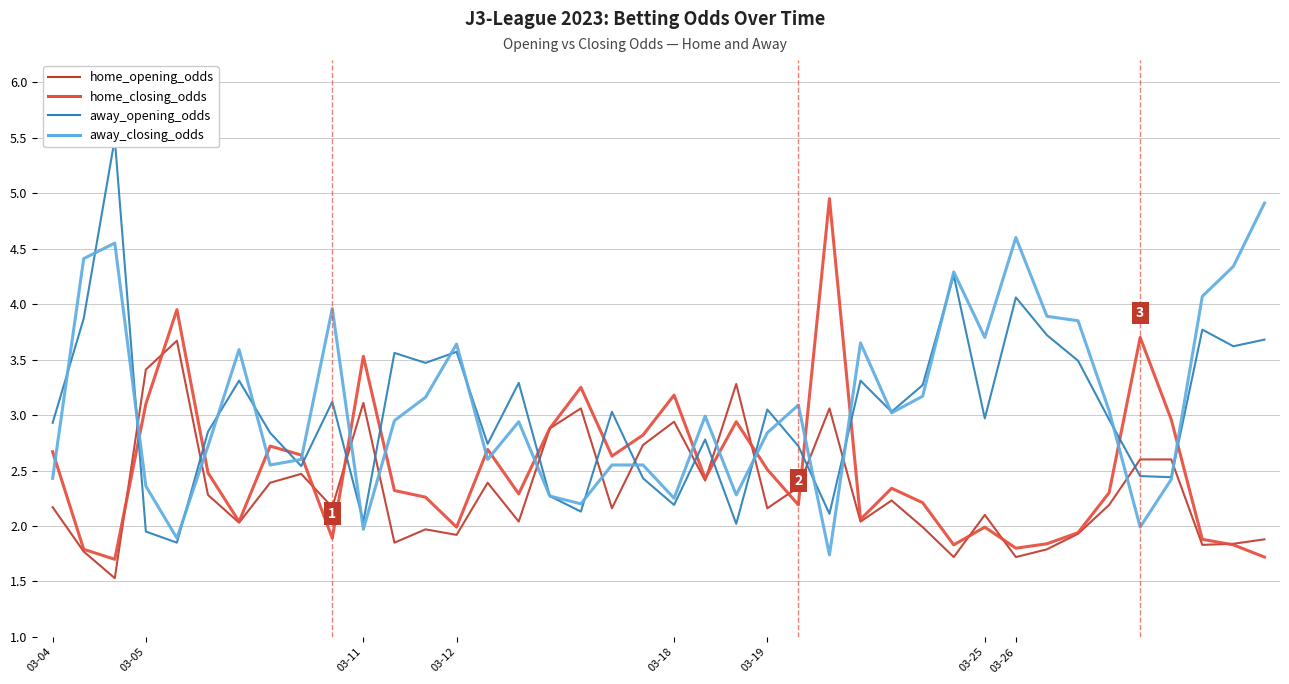

Between which two adjacent categories do away_opening_odds and away_closing_odds first intersect?

03-04 and 03-05